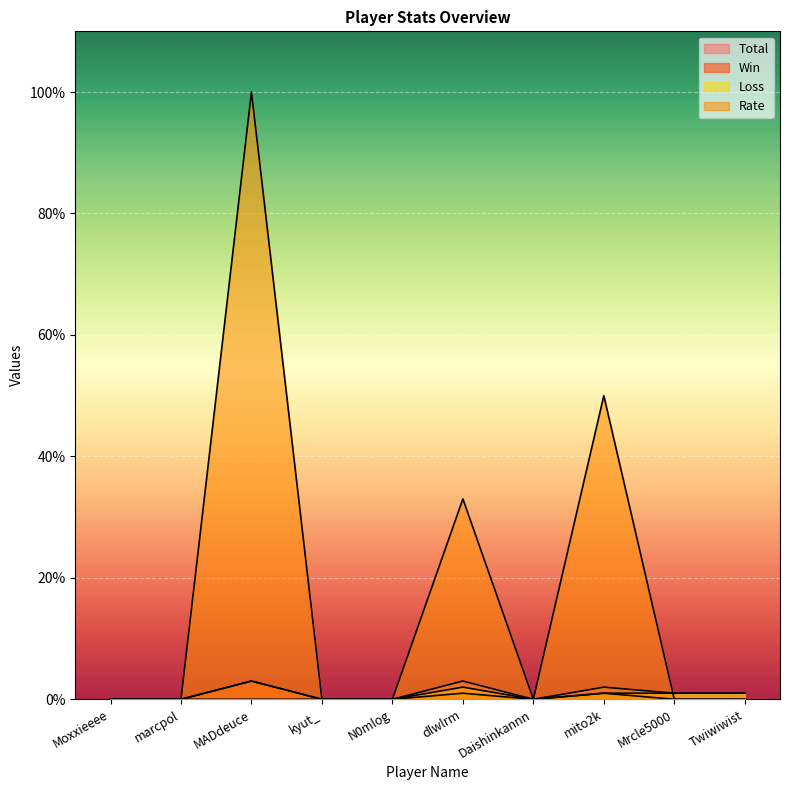

Reading left to right, extract all data points from this chart.

Total: 0	0	3	0	0	3	0	2	1	1
Win: 0	0	3	0	0	1	0	1	0	0
Loss: 0	0	0	0	0	2	0	1	1	1
Rate: 0	0	100	0	0	33	0	50	0	0